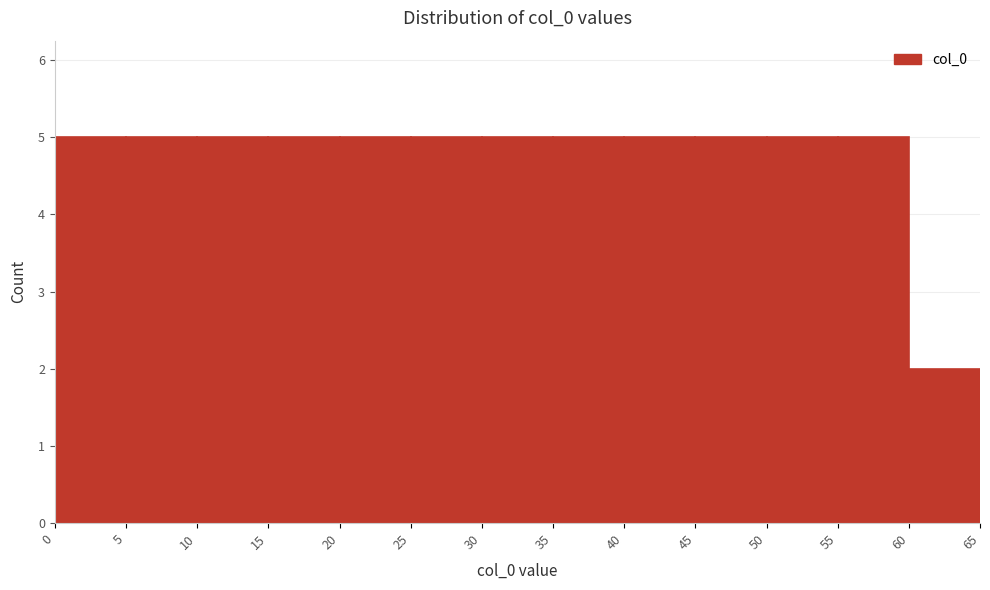

Reading left to right, transcribe this chart: for each bar, give the range it covers on the x-axis and its height. The values are not printed on the chart, so give them approximately, as read against the axis.

0 to 5: 5
5 to 10: 5
10 to 15: 5
15 to 20: 5
20 to 25: 5
25 to 30: 5
30 to 35: 5
35 to 40: 5
40 to 45: 5
45 to 50: 5
50 to 55: 5
55 to 60: 5
60 to 65: 2